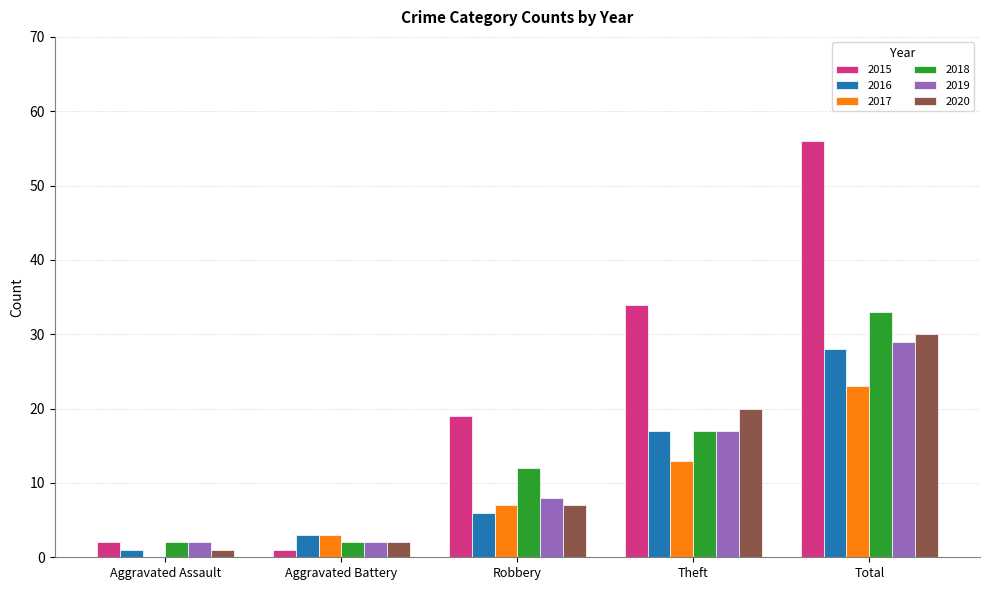

What is the approximate value of 2020 at Theft?

20